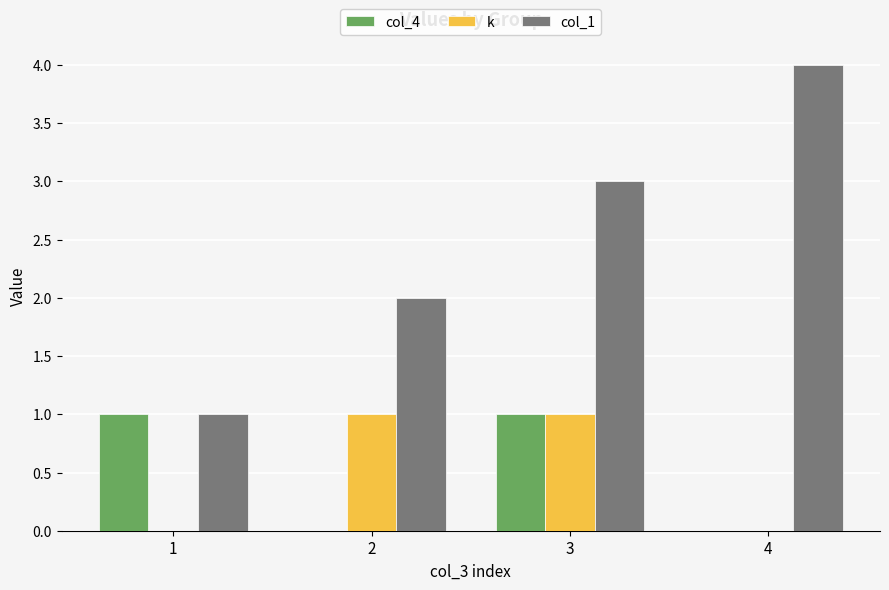

Reading left to right, transcribe all the data shown in this chart.

col_4: 1	0	1	0
k: 0	1	1	0
col_1: 1	2	3	4